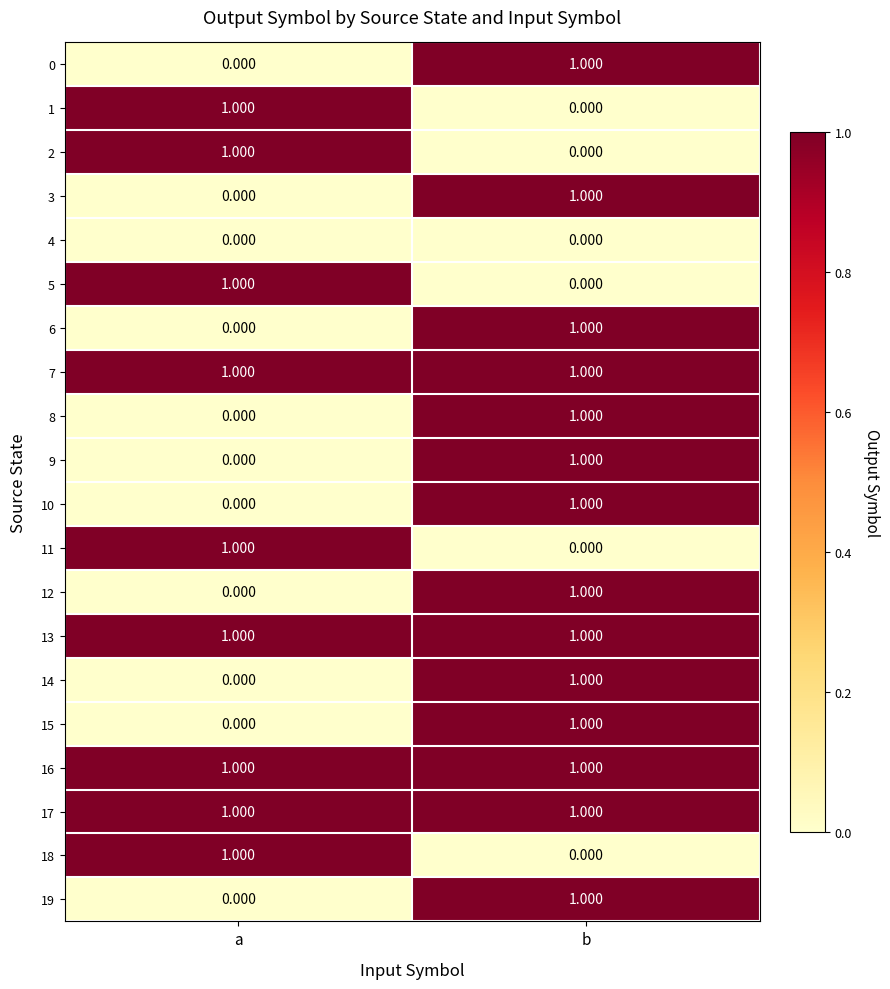

What is the spread (max minus min) of values at b?

1